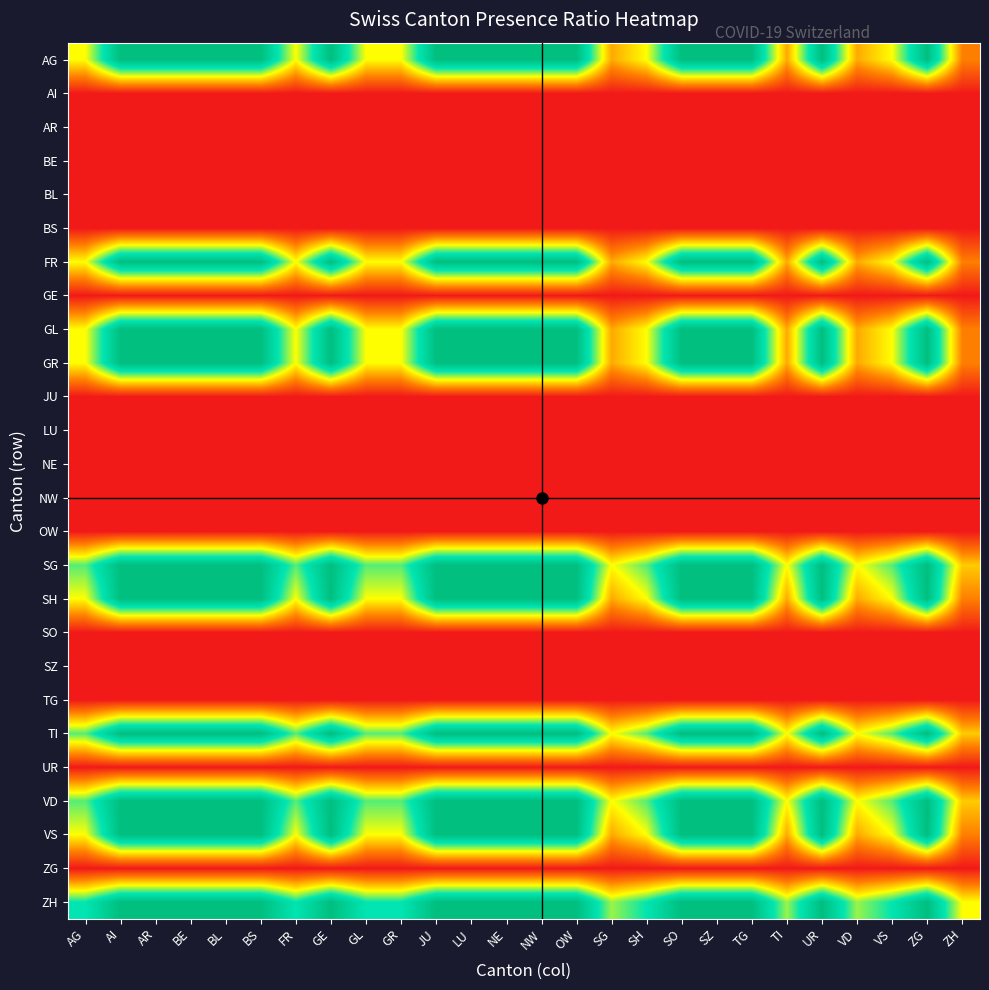

At which category is the sum across all series the highest?

AI